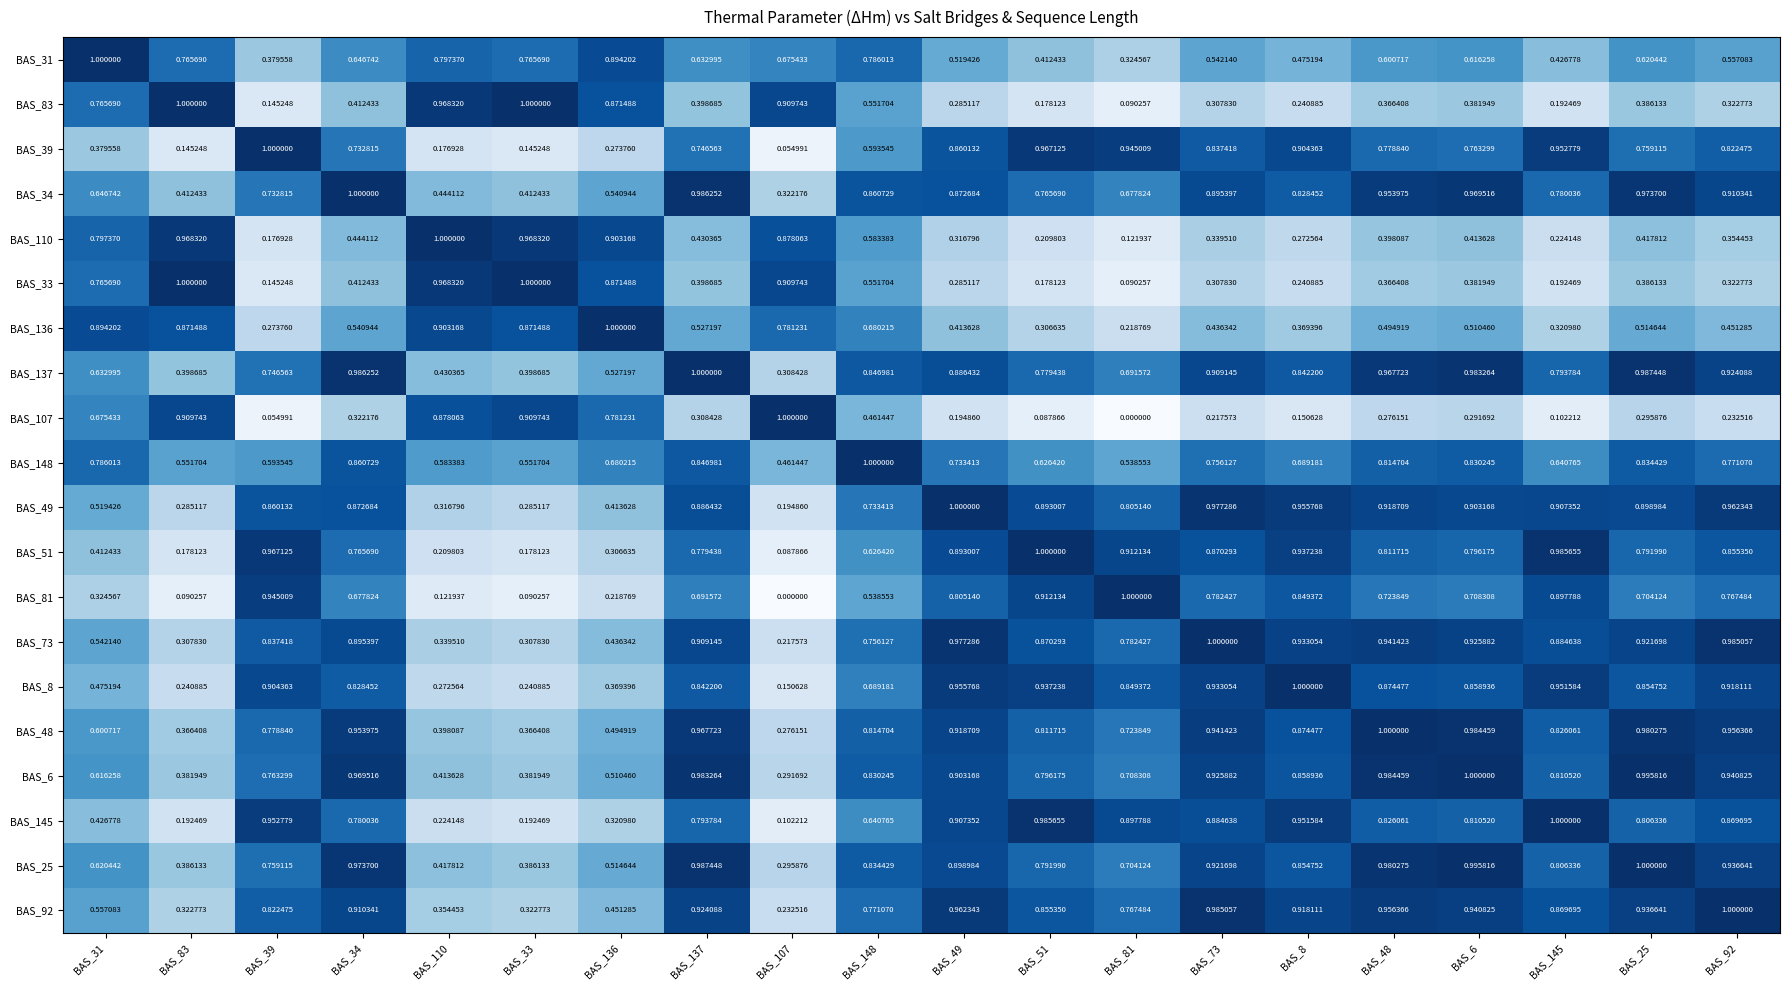

Is the value of BAS_81 at BAS_73 greater than the value of BAS_136 at BAS_145?

Yes